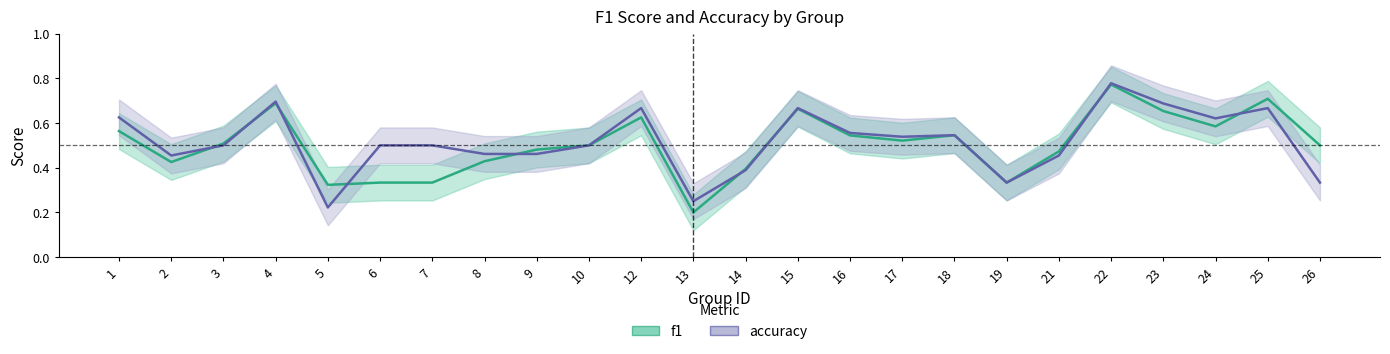

What is the sum of the accuracy values at 1 and 16?

1.2